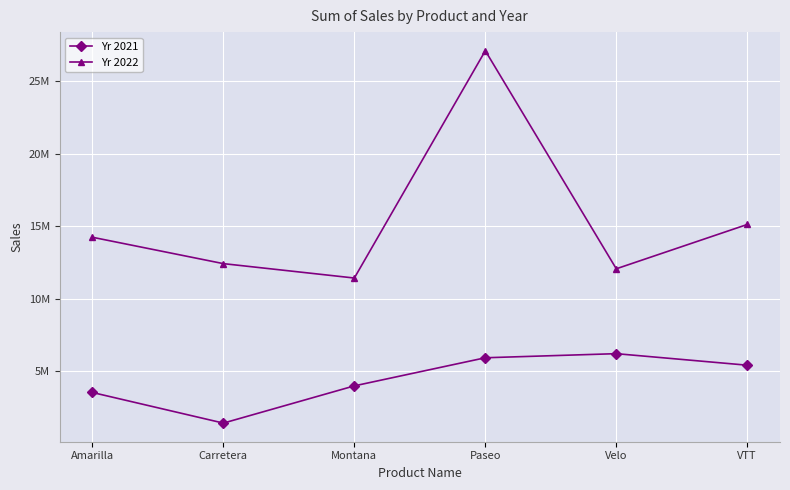

Between Amarilla and Carretera, which series saw the biggest shift?

Yr 2021